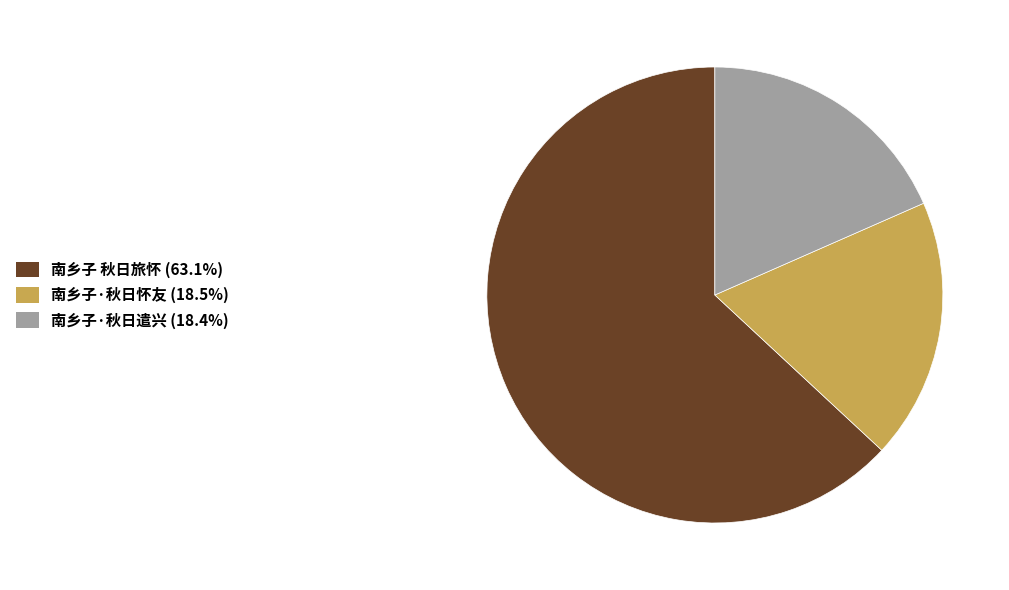

The 南乡子 秋日旅怀 slice represents 70% of the pie. True or false?

False